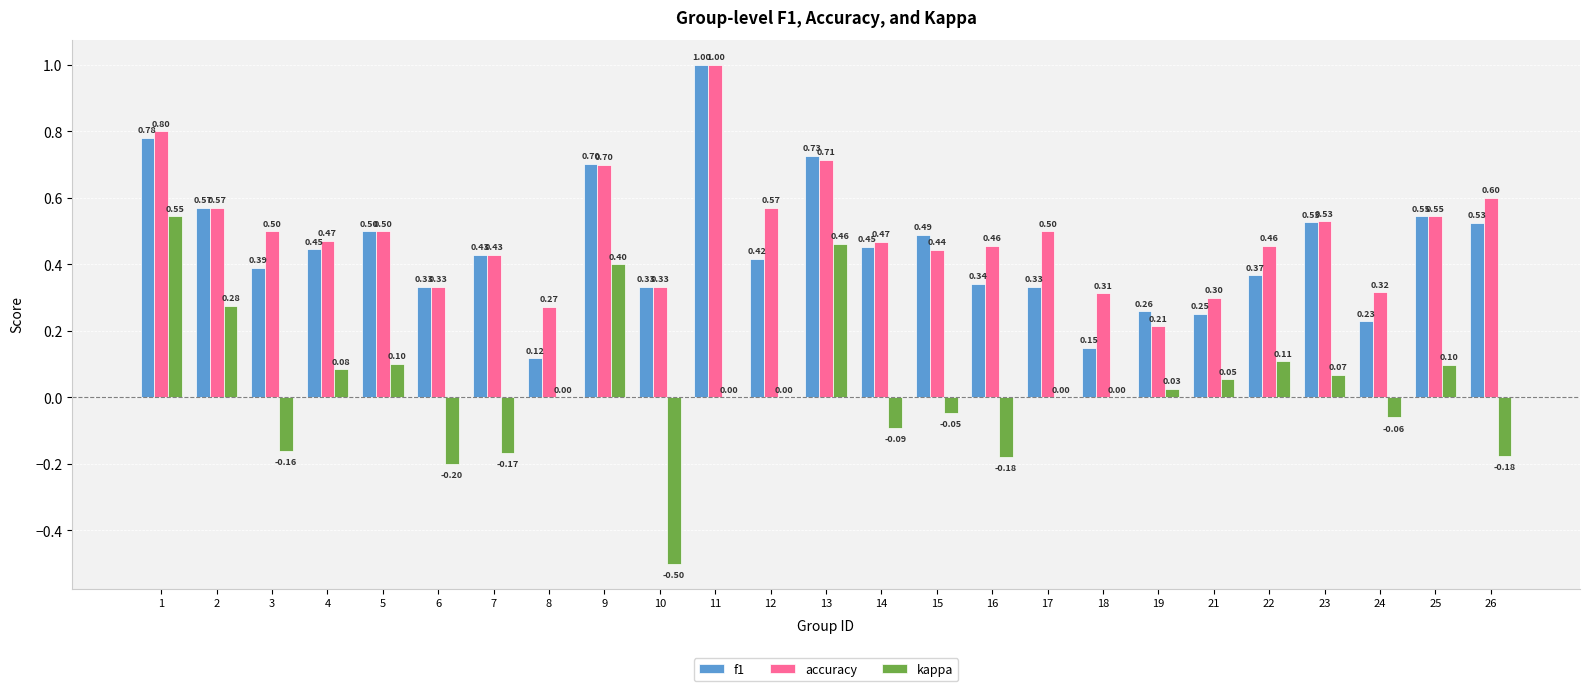

What is the sum of all kappa values?

0.6